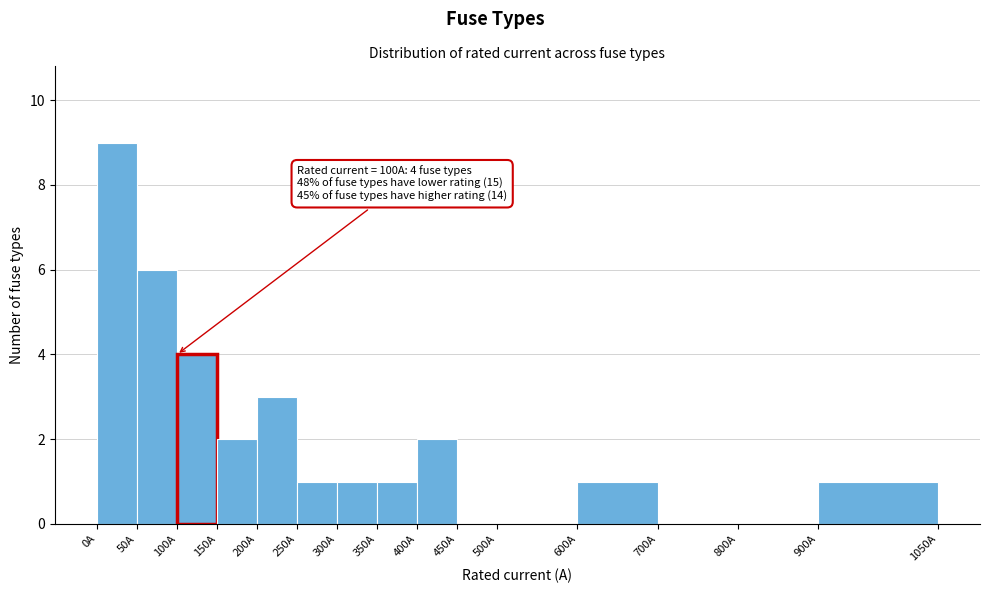

Over which range of the x-axis is the bar tallest?

0 to 50